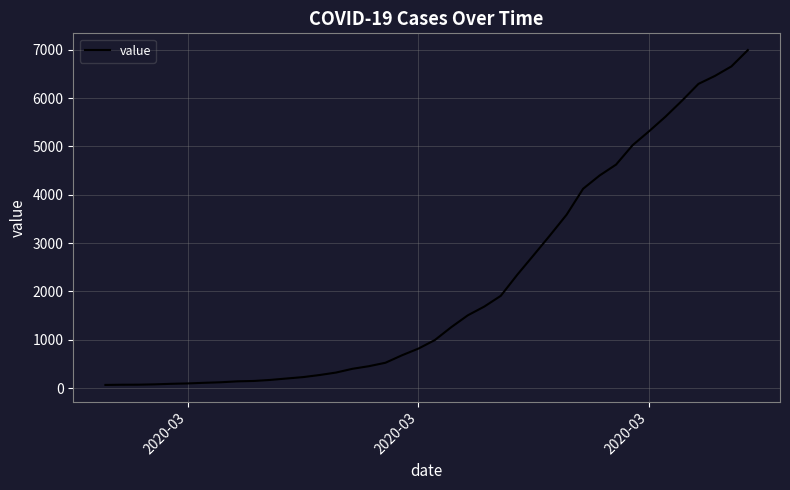

How many series are shown in this chart?

1